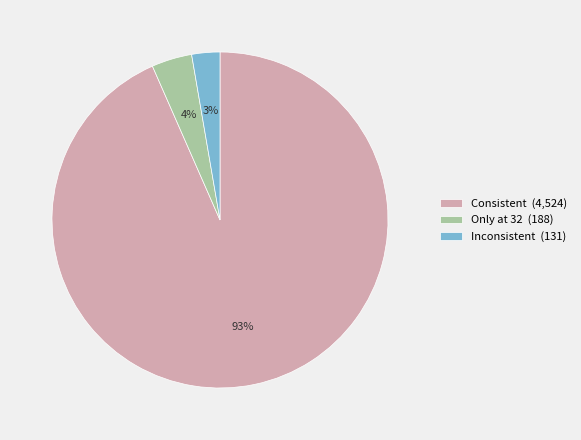

How many segments does this pie chart have?

3